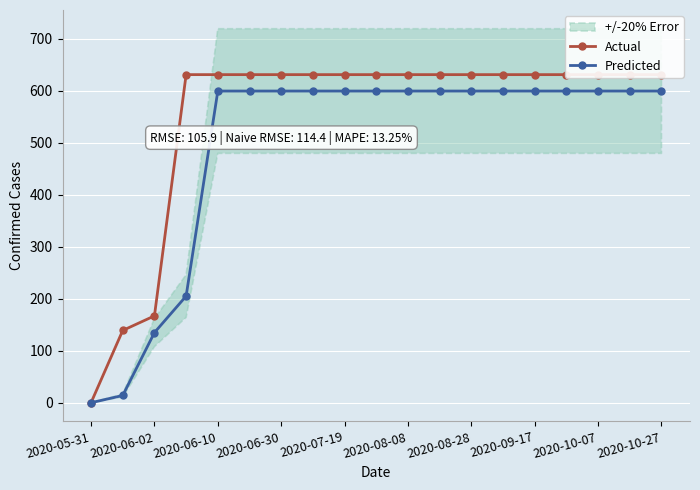

What is the sum of all Actual values?

10402.0